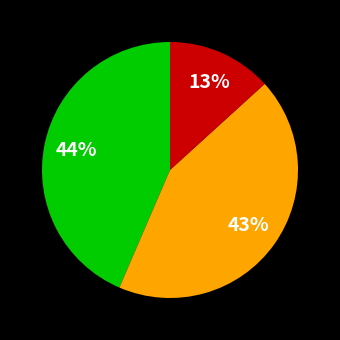

To the nearest percent, what is the average slice percentage?

33%